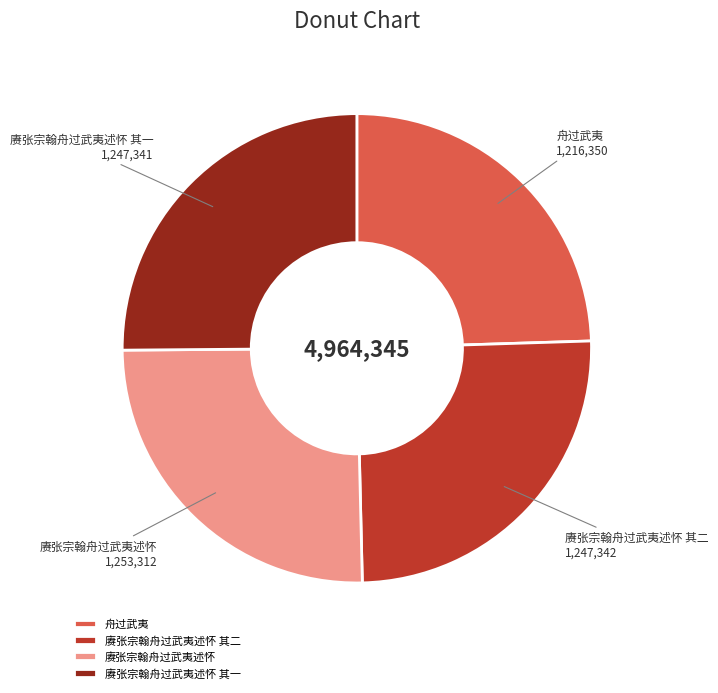

Which category has the smallest portion of the pie?

舟过武夷